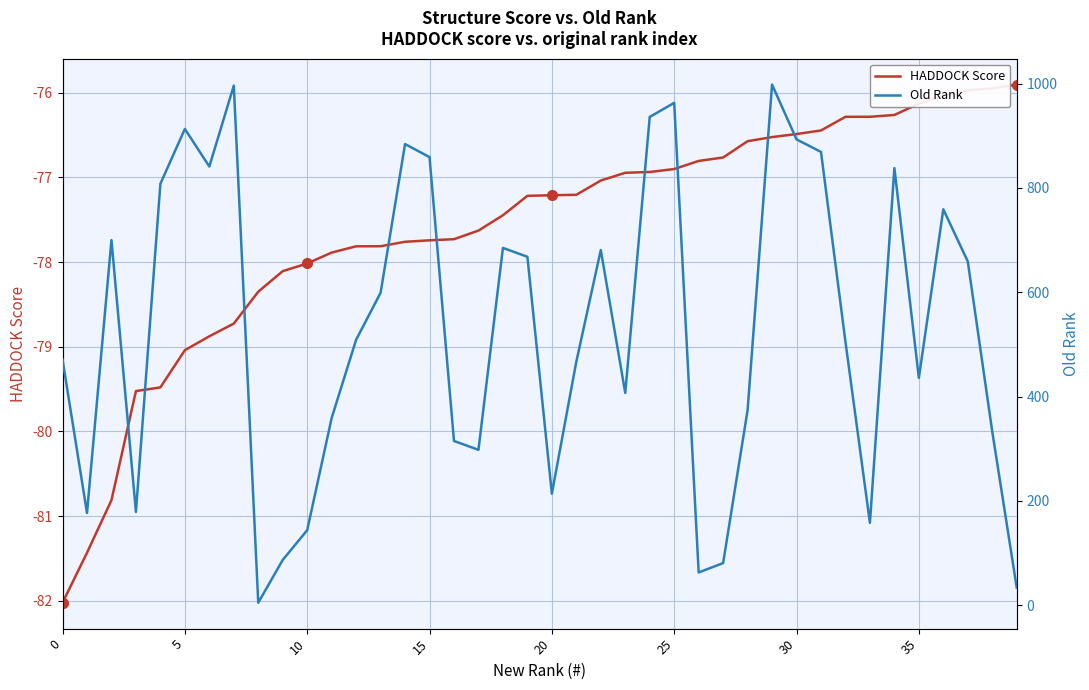

What is the spread (max minus min) of values at 22?

758.0